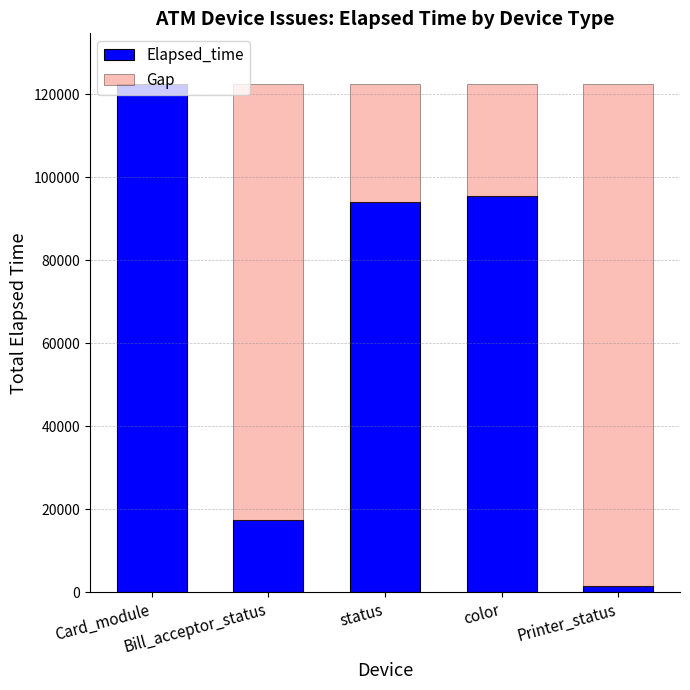

True or false: the data shows 2739 at Printer_status.

False